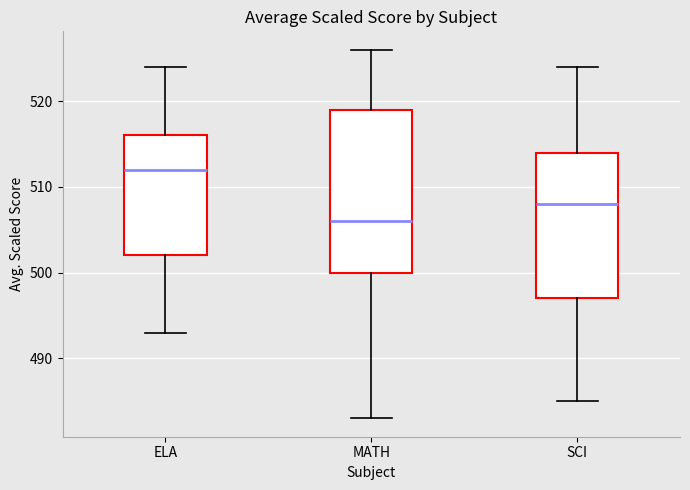

Which box's median line is the lowest?

MATH